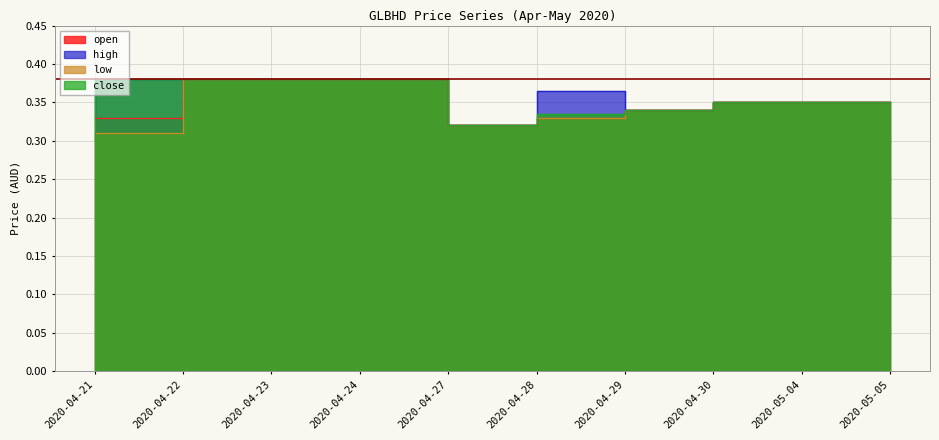

List the series in order of their peak value, lowest first.

open, high, low, close